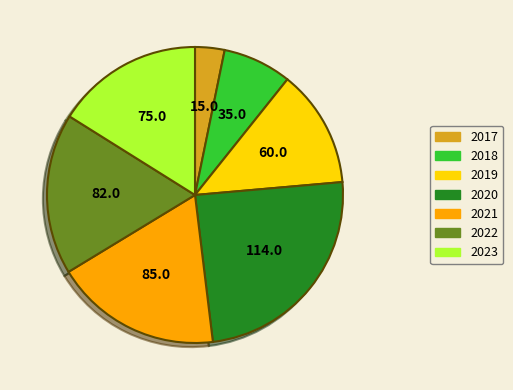

Combined, do 2022 and 2019 account for over 50%?

No